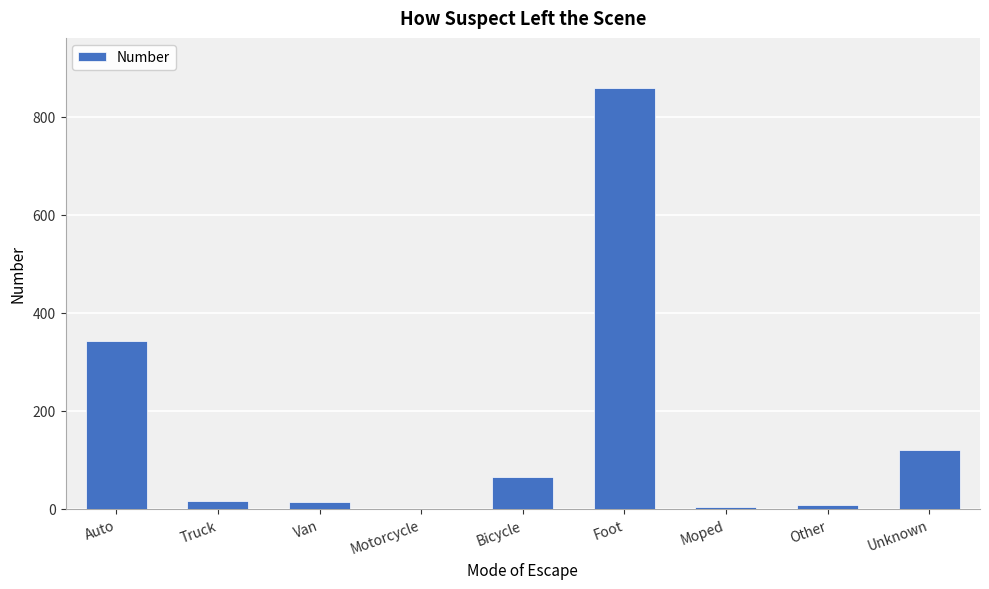

How many data points does each series have?

9